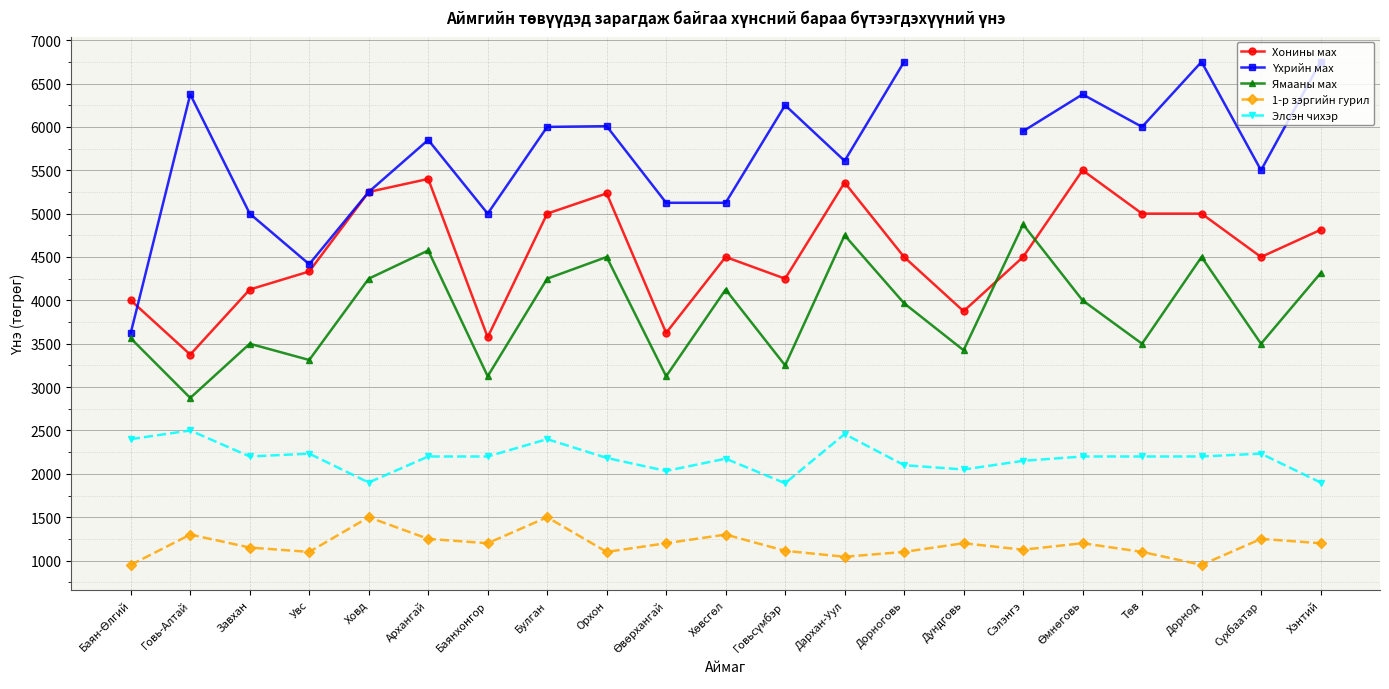

What is the sum of all Элсэн чихэр values?

45808.0